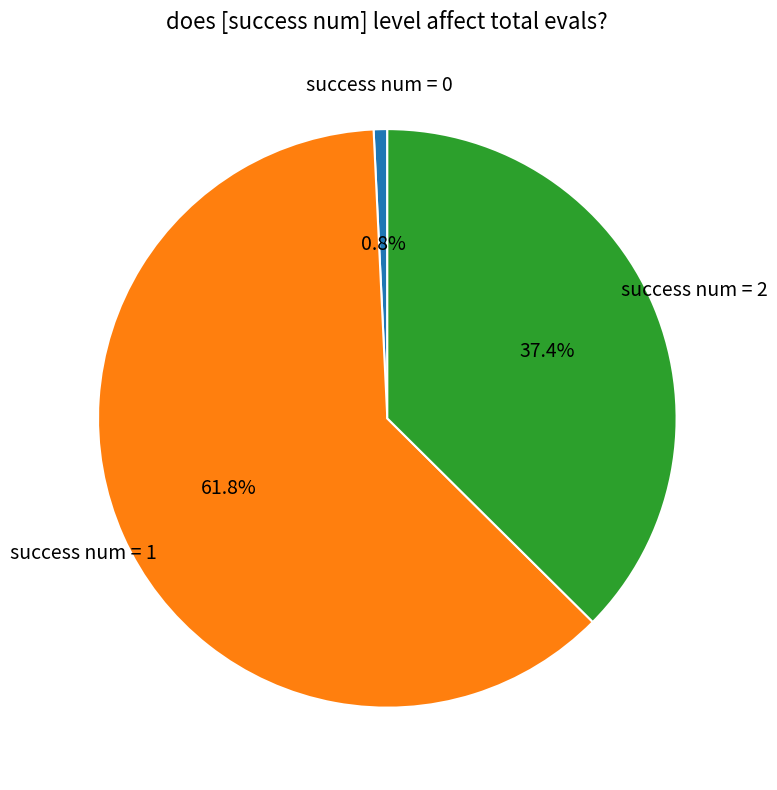

Is there a majority slice in this chart?

Yes